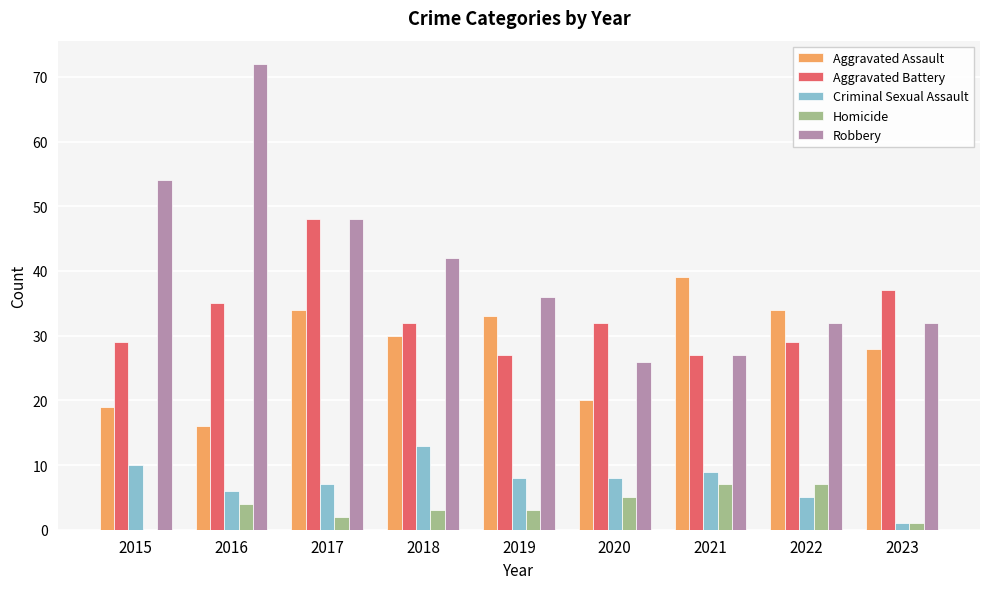

Are the bars grouped side by side (vs. stacked)?

Yes